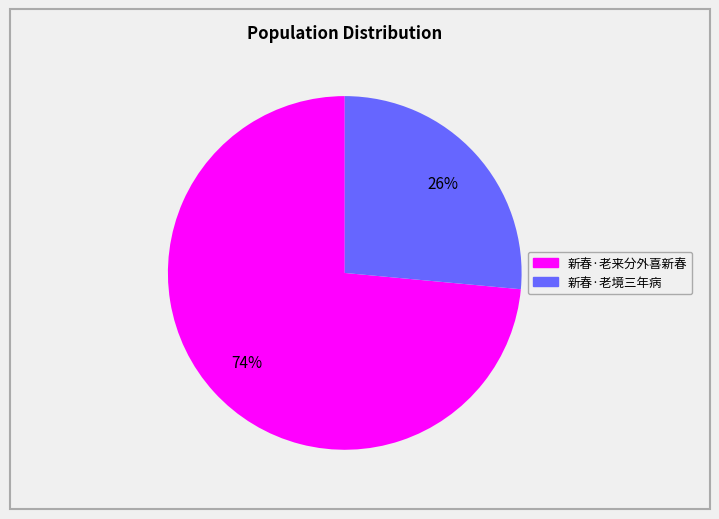

Rank the categories by value from lowest to highest.

新春·老境三年病, 新春·老来分外喜新春